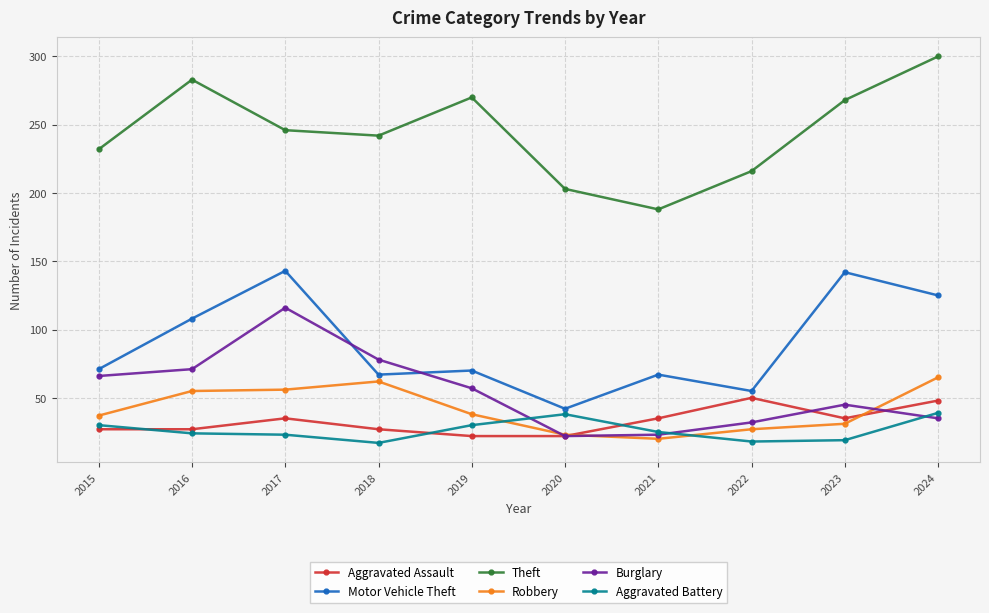

Which series changed the most between 2017 and 2023?

Burglary